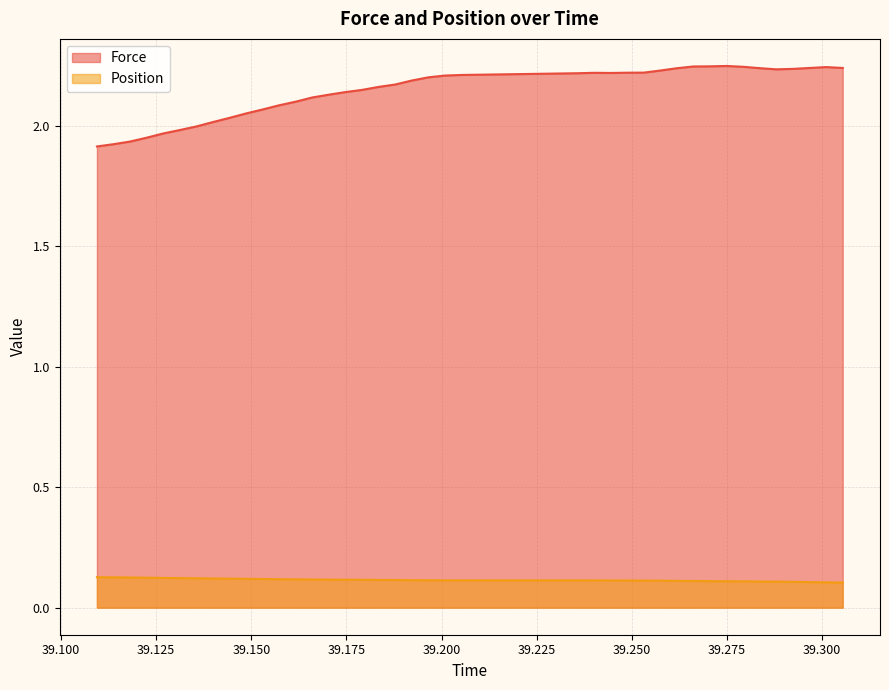

What are all the series names shown in the legend?

Force, Position